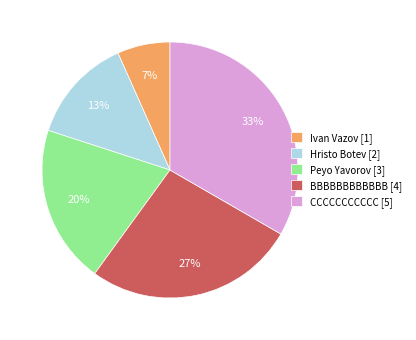

How many slices are in this pie chart?

5